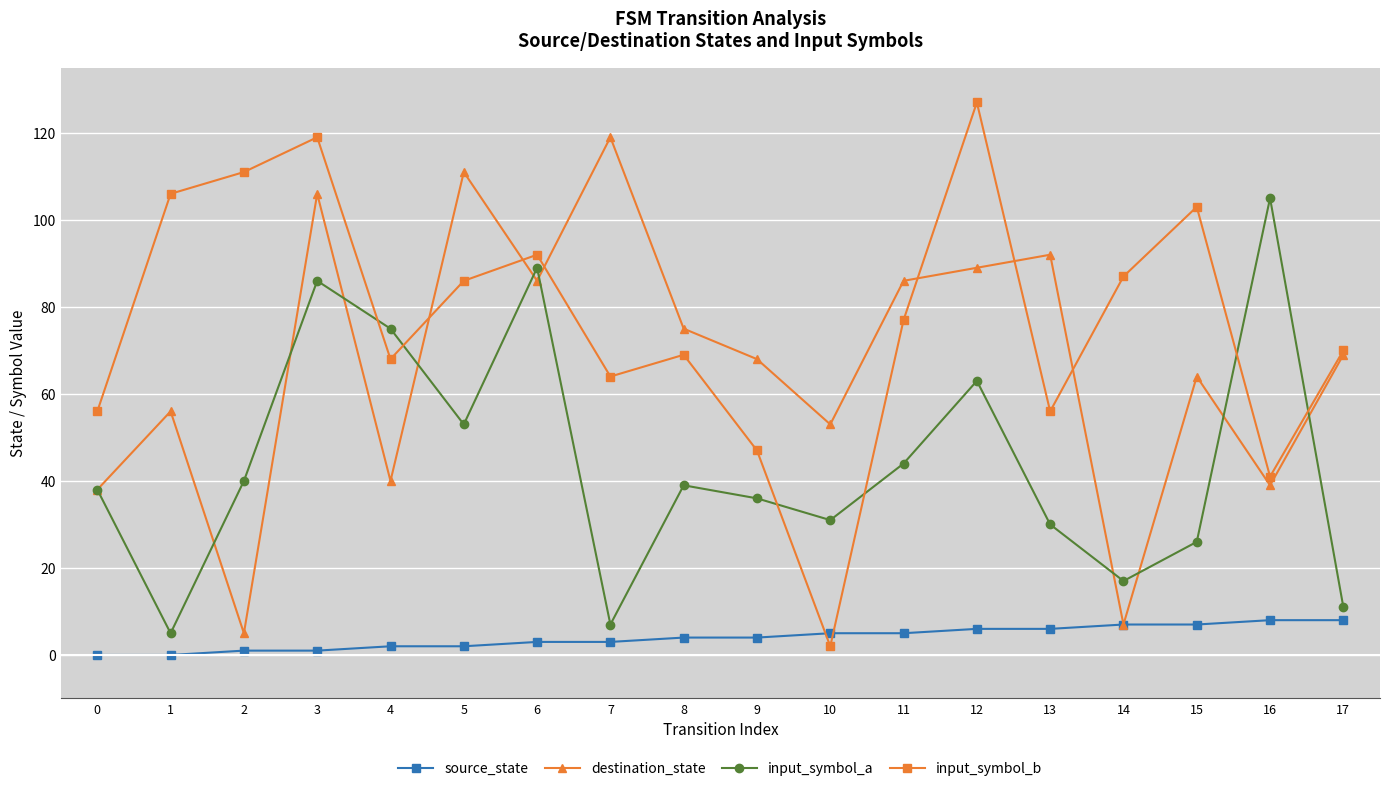

At which label does input_symbol_b first exceed 77?

1